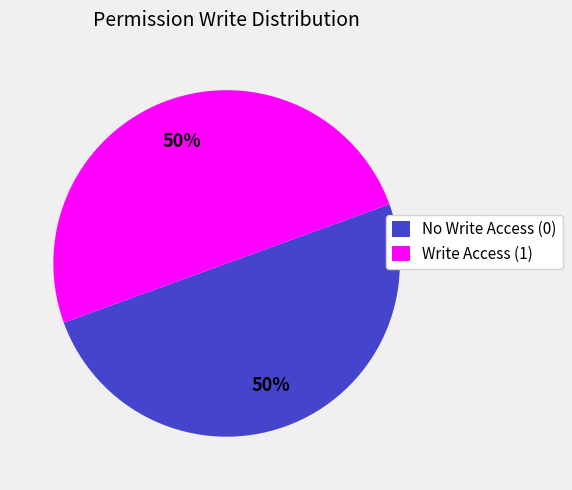

To the nearest percent, what is the average slice percentage?

50%